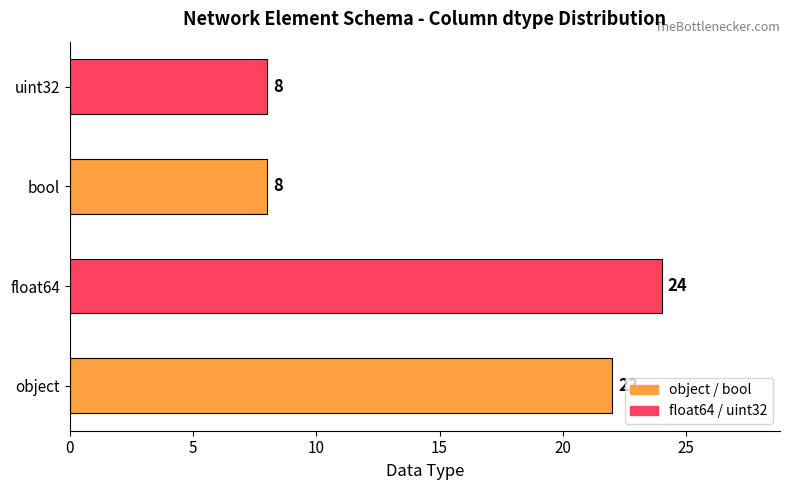

The value at bool is 8. True or false?

True